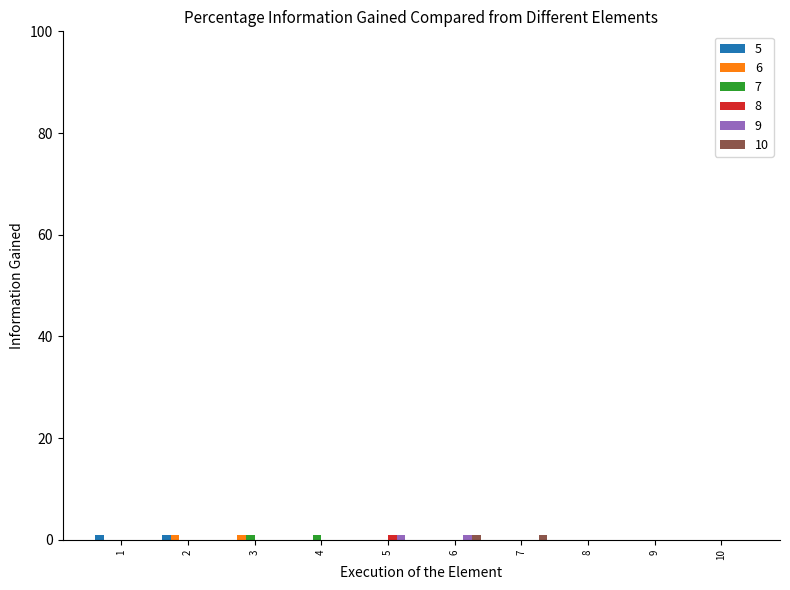

The 8 series shows 0 at 3. True or false?

True